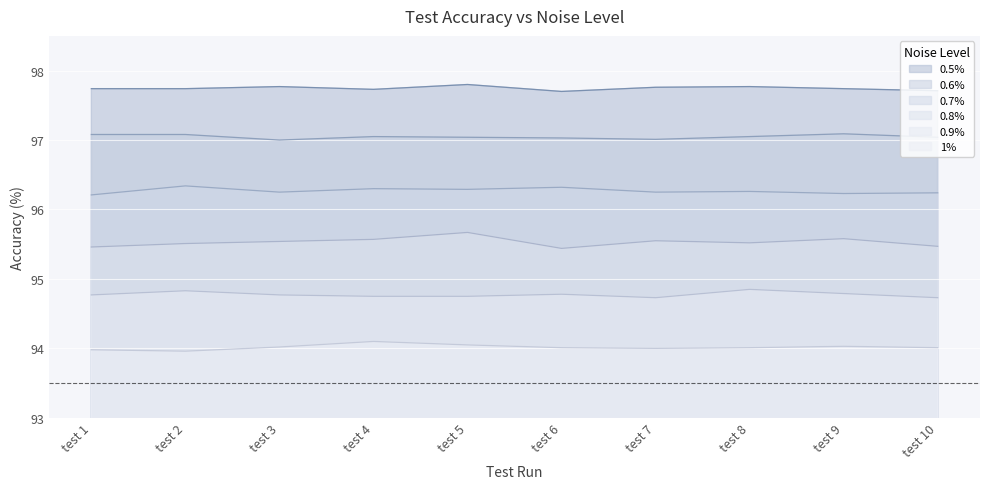

At which label does 0.5% reach its peak?

test 5